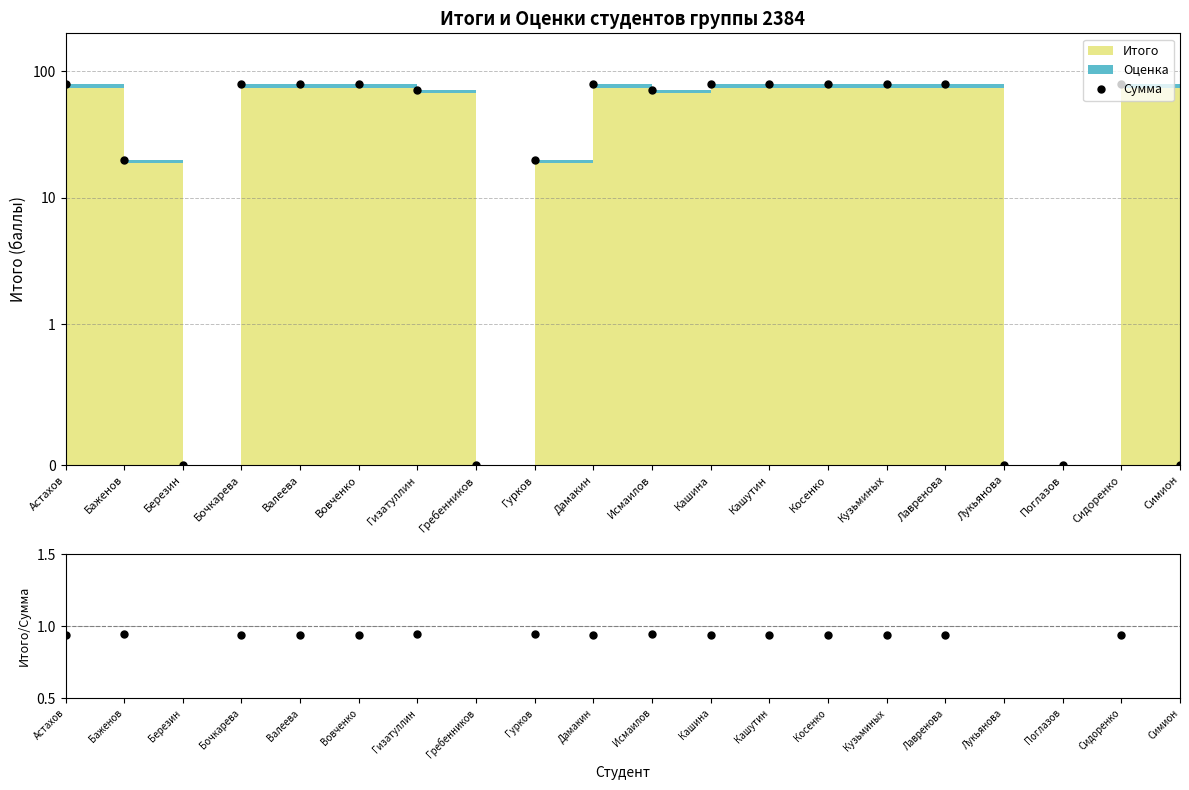

True or false: Итого / Сумма and Сумма cross at least once.

False